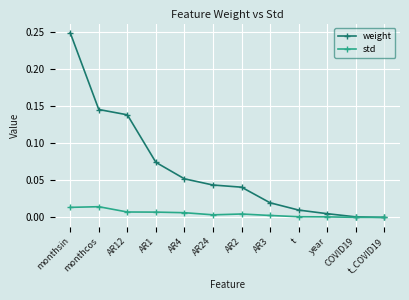

At which category is the sum across all series the highest?

monthsin